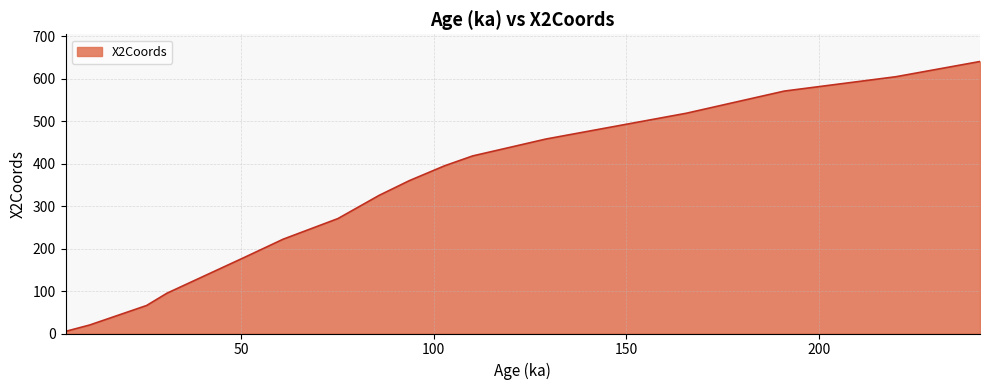

What is the average value?

328.6